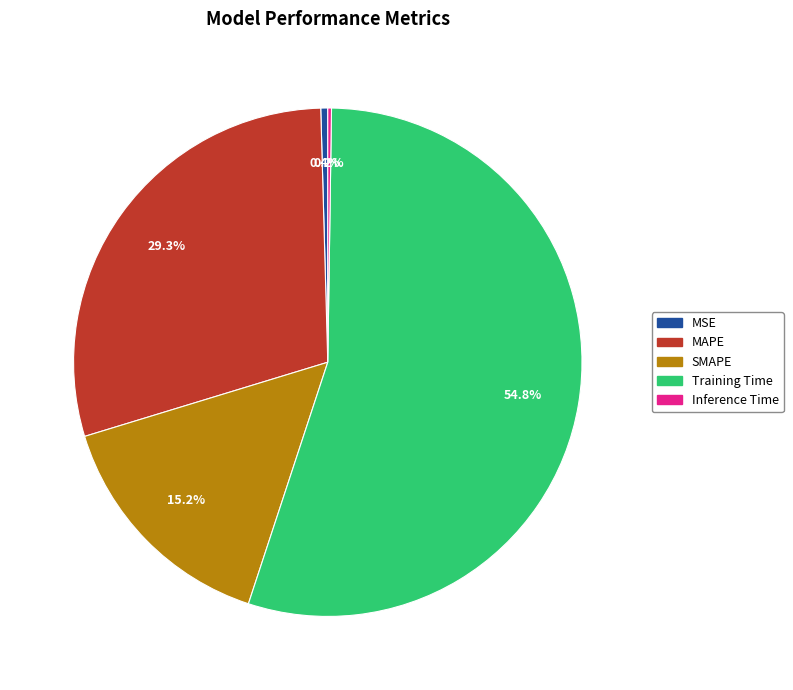

To the nearest percent, what portion does Training Time represent?

55%